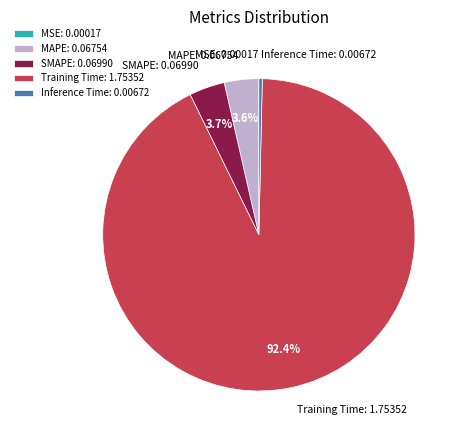

To the nearest percent, what is the average slice percentage?

20%